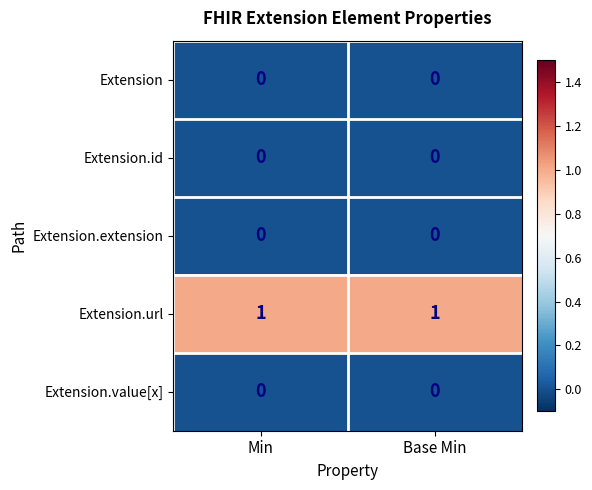

The Extension.value[x] series shows 0 at Base Min. True or false?

True